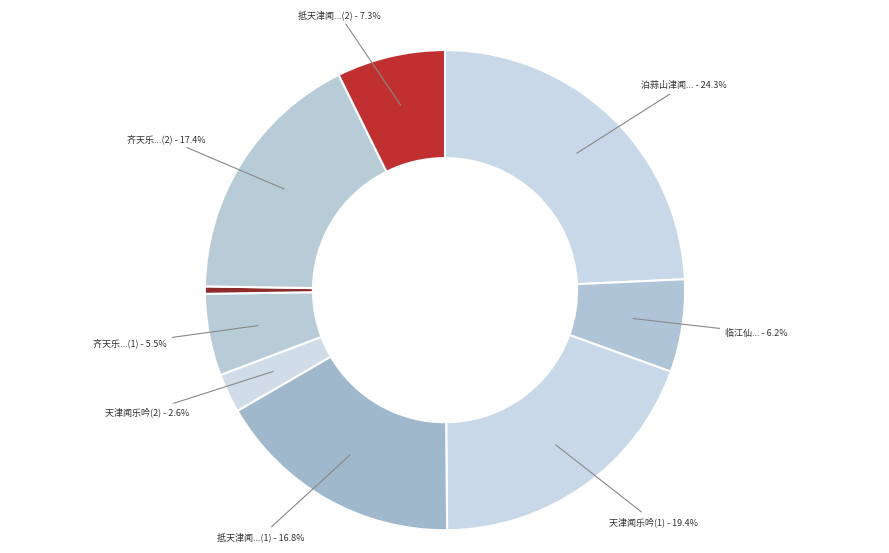

To the nearest percent, what is the difference between the largest and smallest slice percentages?

24%